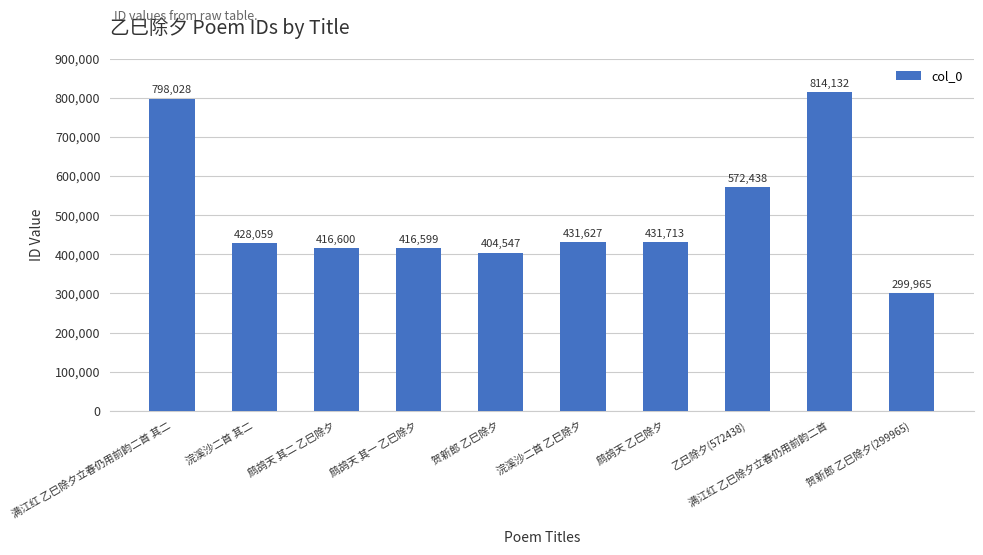

Reading left to right, transcribe all the data shown in this chart.

798028	428059	416600	416599	404547	431627	431713	572438	814132	299965